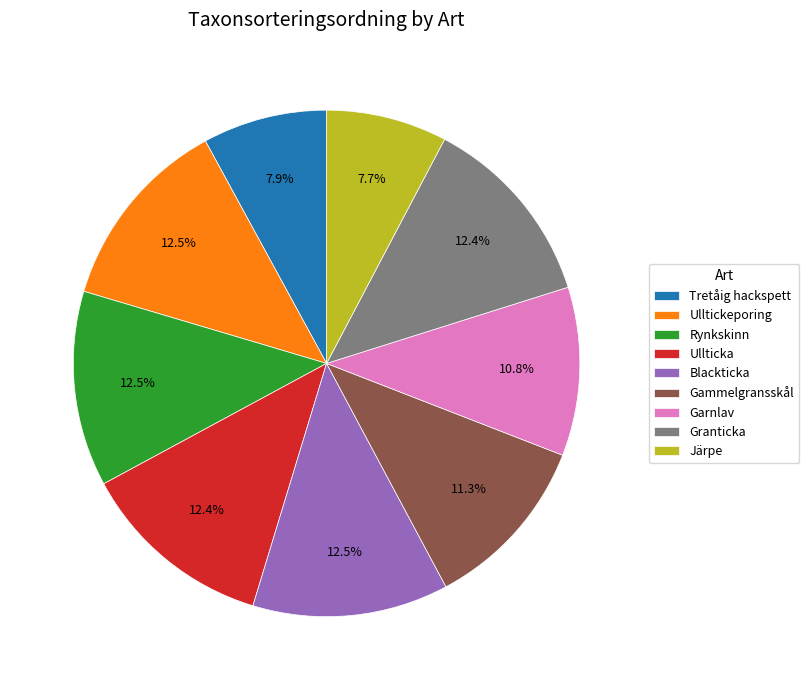

Which has a higher value, Järpe or Granticka?

Granticka